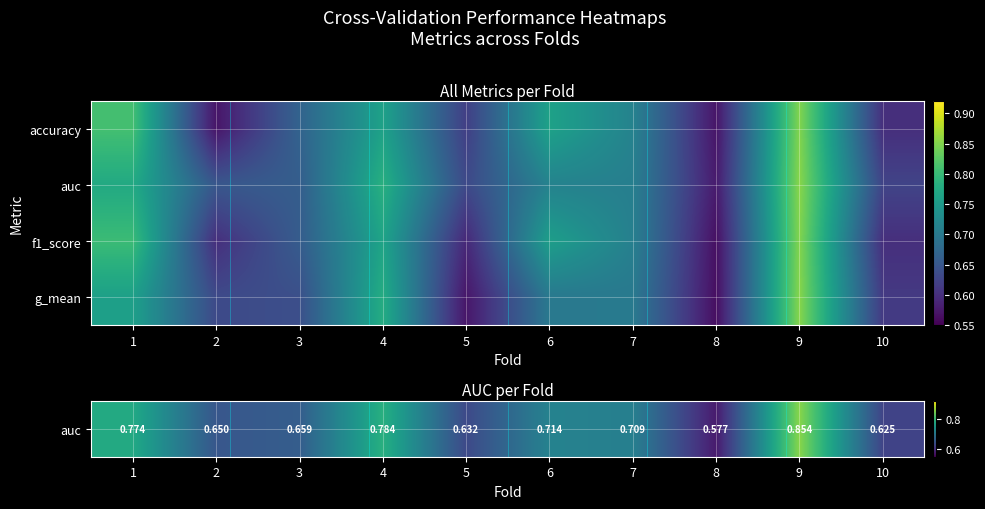

Reading left to right, extract all data points from this chart.

auc: 1=0.8	2=0.7	3=0.7	4=0.8	5=0.6	6=0.7	7=0.7	8=0.6	9=0.9	10=0.6
auc: 1=0.8	2=0.7	3=0.7	4=0.8	5=0.6	6=0.7	7=0.7	8=0.6	9=0.9	10=0.6
f1_score: 1=0.8	2=0.6	3=0.7	4=0.8	5=0.6	6=0.8	7=0.7	8=0.6	9=0.9	10=0.6
g_mean: 1=0.8	2=0.6	3=0.6	4=0.8	5=0.6	6=0.7	7=0.7	8=0.6	9=0.9	10=0.6